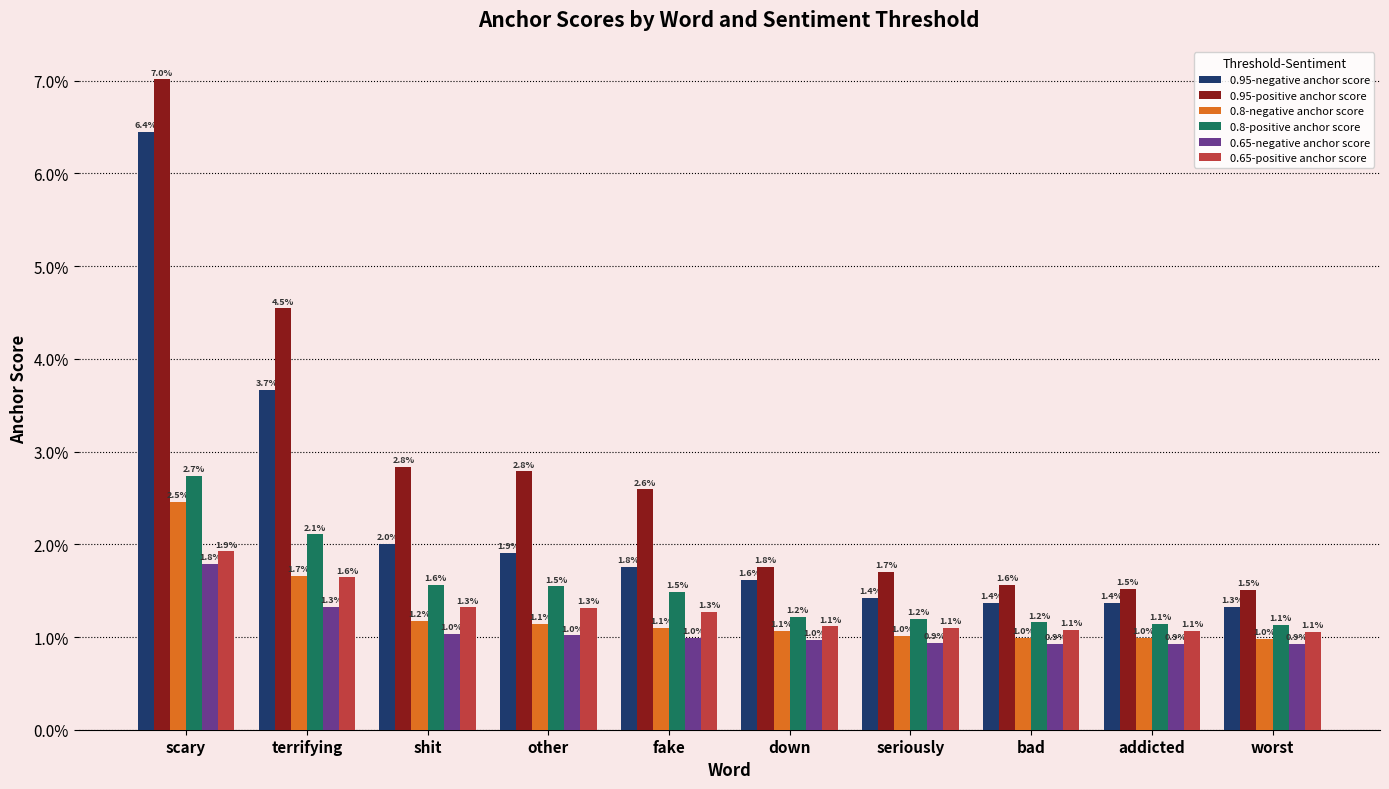

Rank the series by their maximum value, from highest to lowest.

0.95-positive anchor score, 0.95-negative anchor score, 0.8-positive anchor score, 0.8-negative anchor score, 0.65-positive anchor score, 0.65-negative anchor score